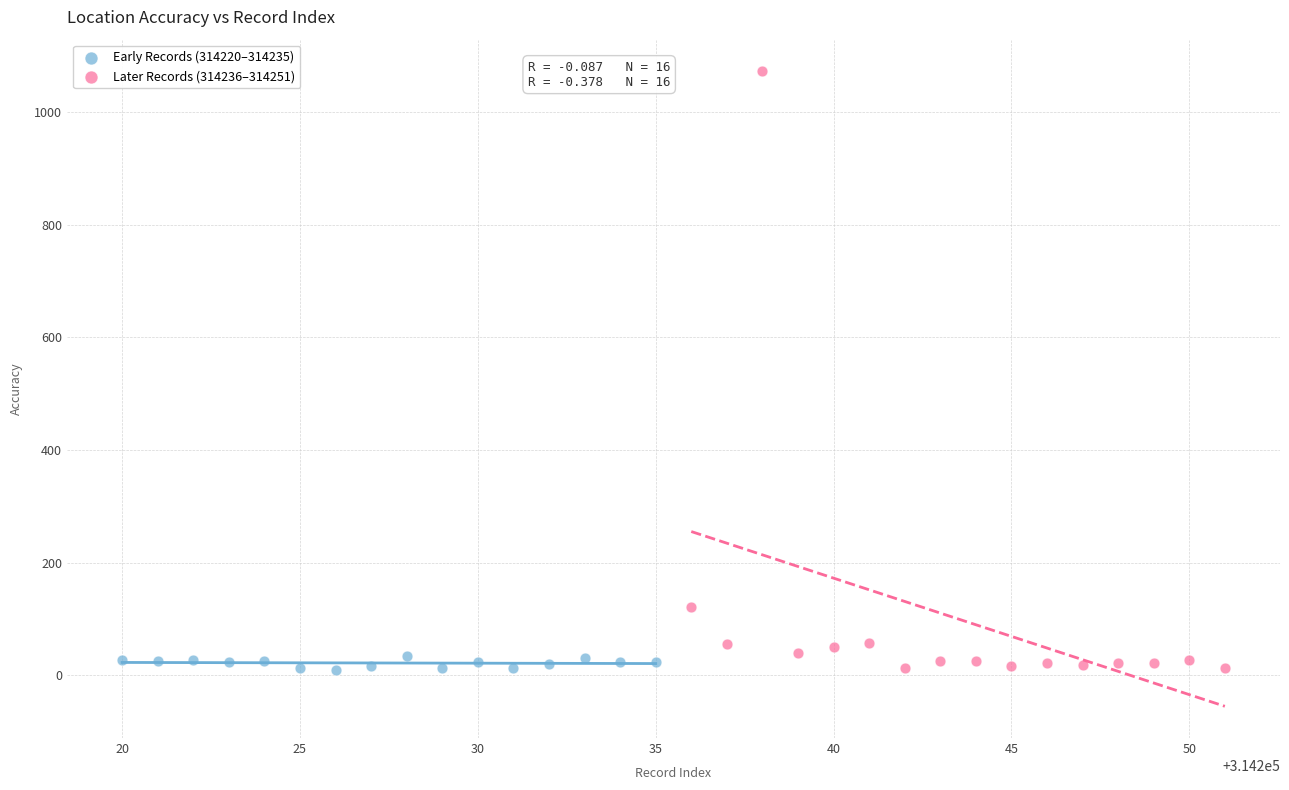

Which series reaches the maximum Y coordinate?

Later Records (314236–314251)